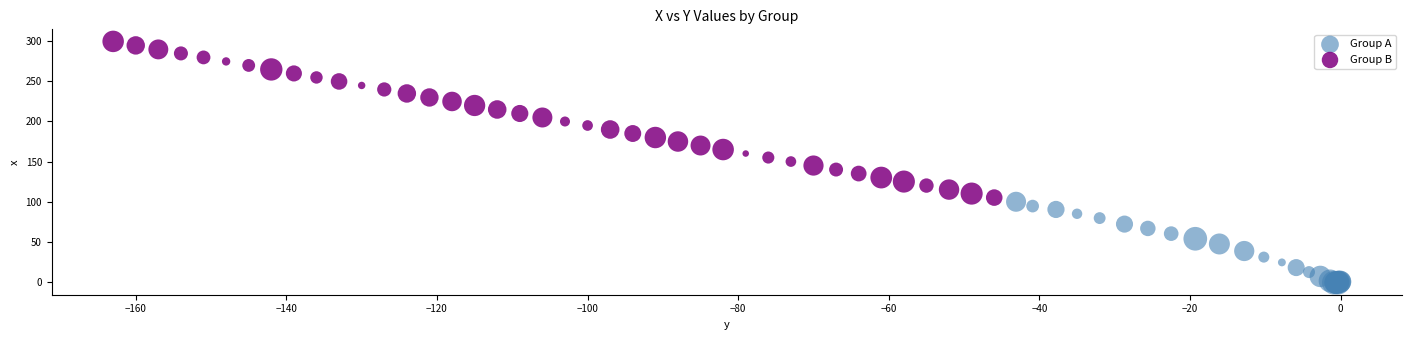

Which series has the widest spread of Y values?

Group B